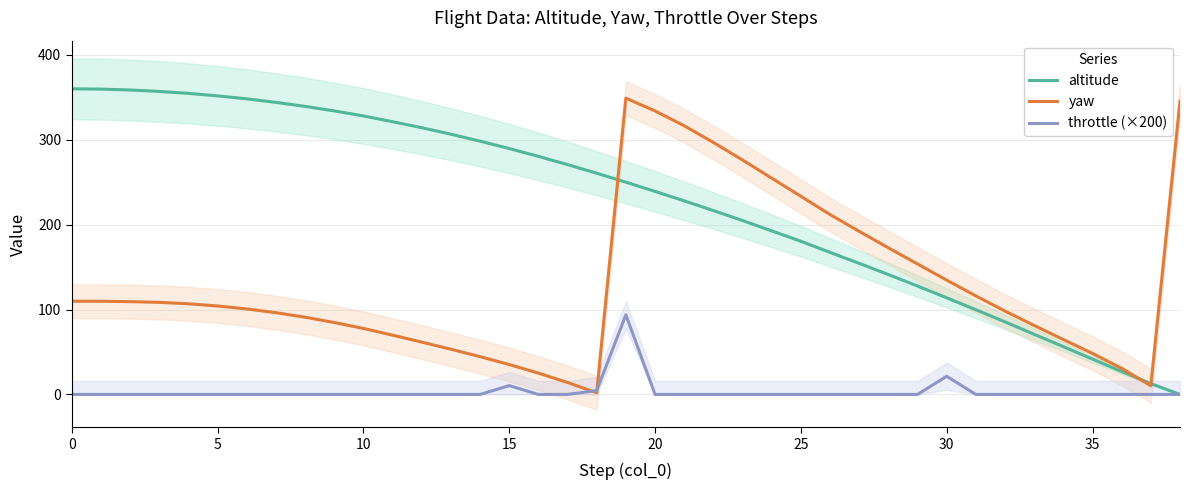

At which category is the sum across all series the highest?

19